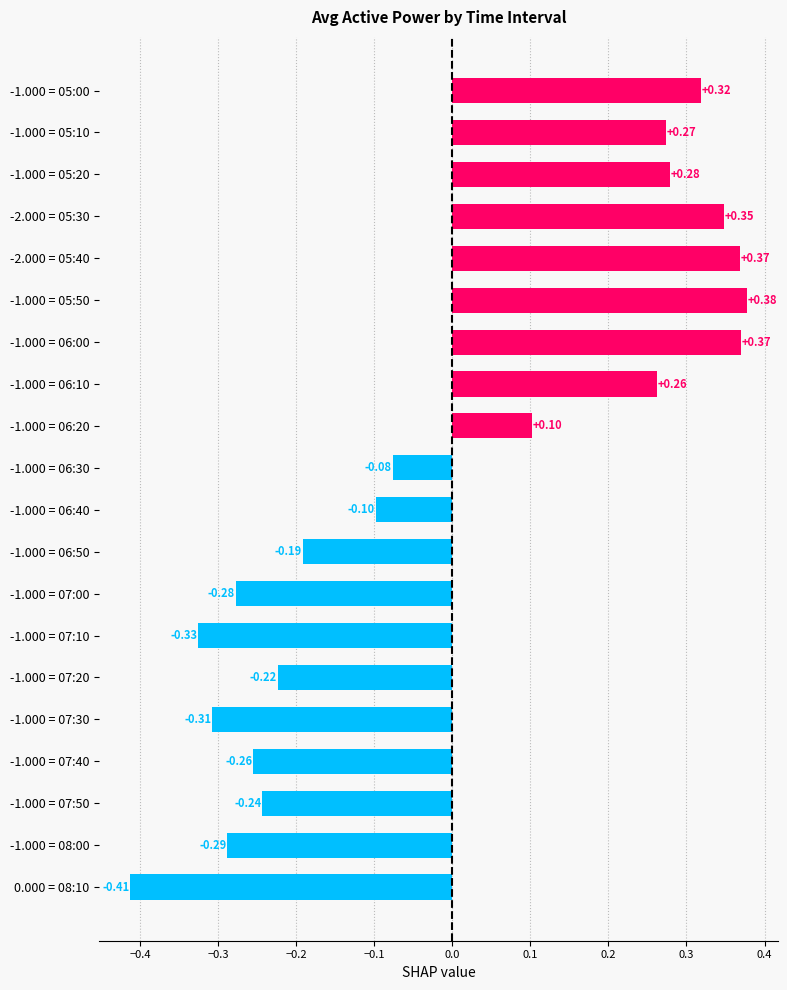

What is the difference between the maximum and minimum values?

0.8